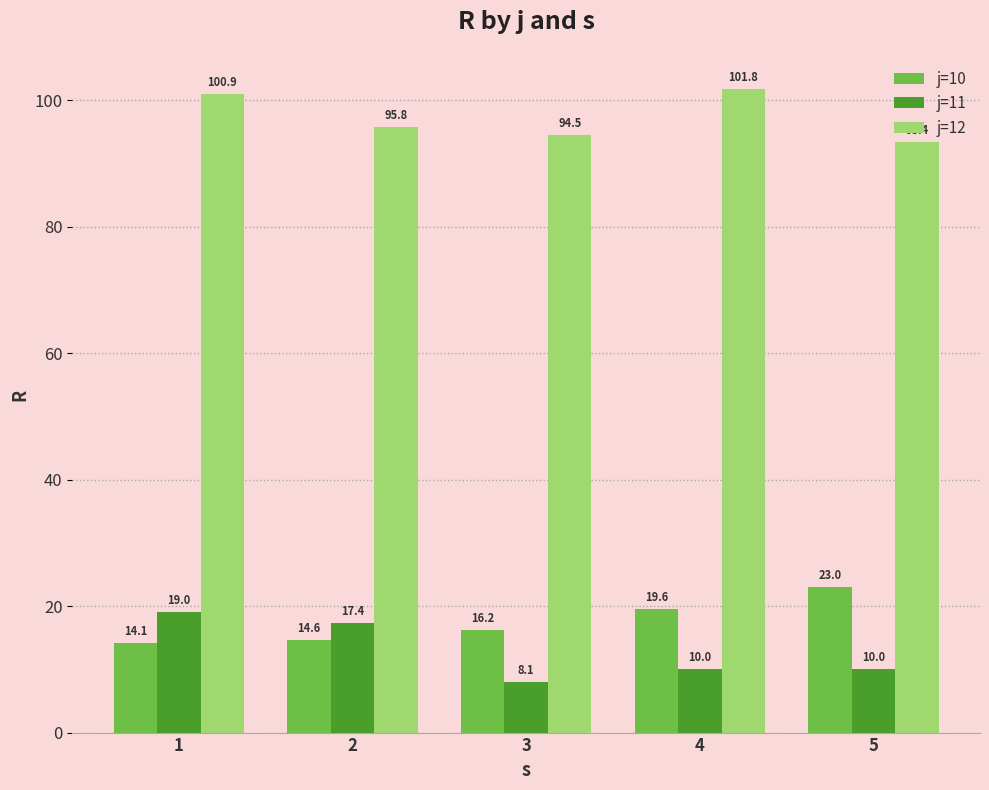

Read the j=11 value at 4.

10.0